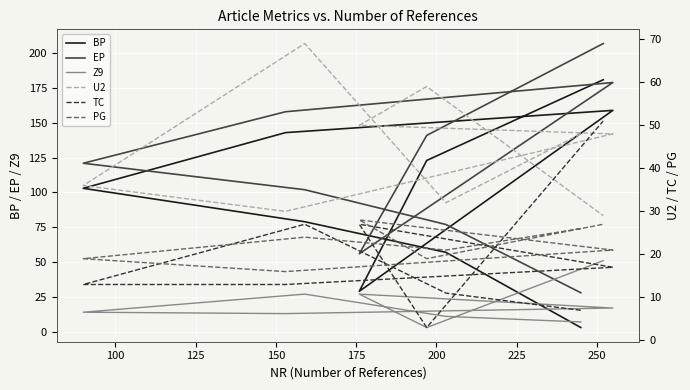

Which series has the widest spread of values?

EP